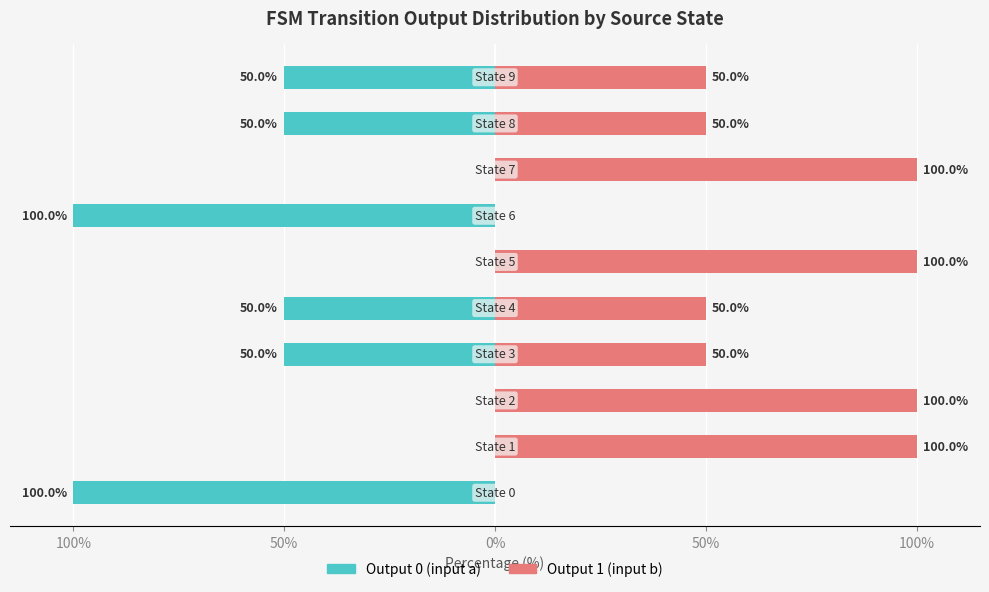

What are all the series names shown in the legend?

Output 0 (input a), Output 1 (input b)